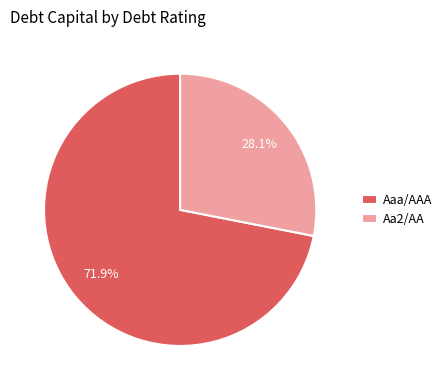

Which has a higher value, Aa2/AA or Aaa/AAA?

Aaa/AAA